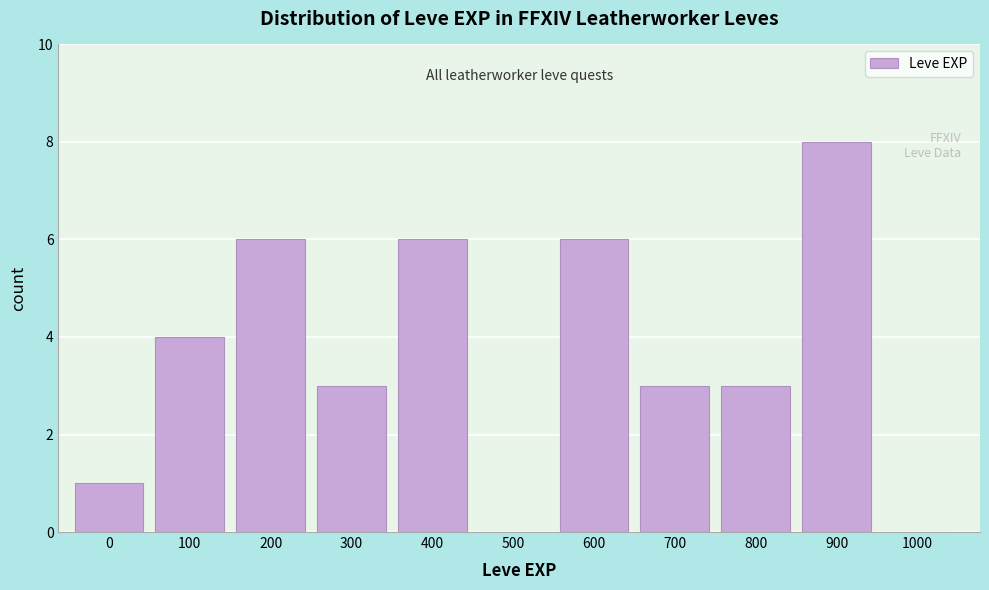

Reading right to left, list all the values displayed in this chart.

1000=0	900=8	800=3	700=3	600=6	500=0	400=6	300=3	200=6	100=4	0=1